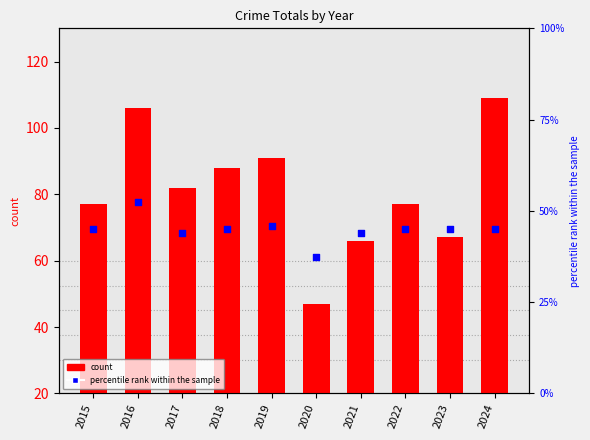

What are all the series names shown in the legend?

count, percentile rank within the sample